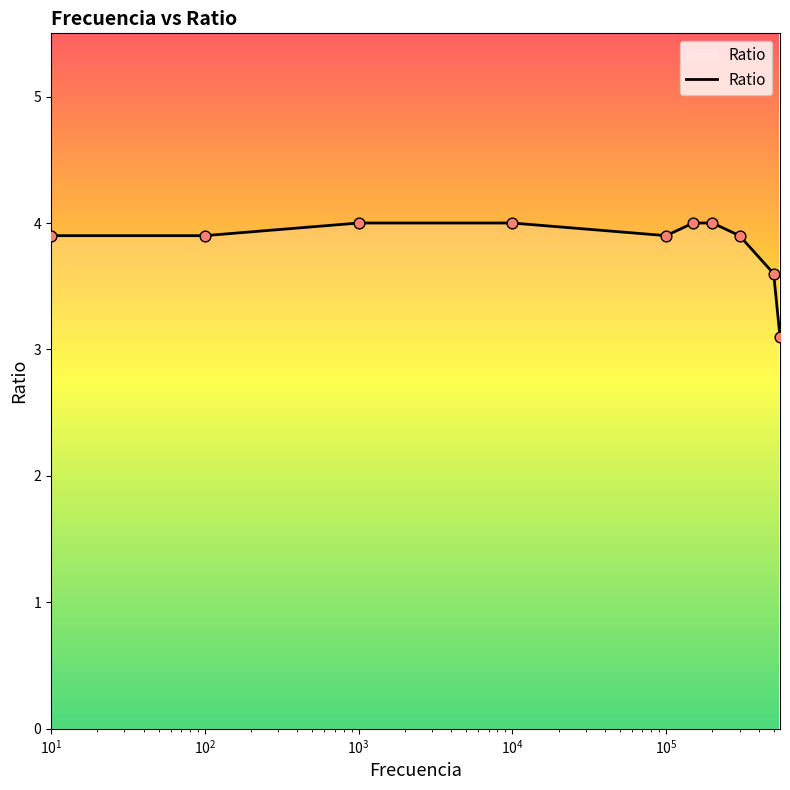

What is the minimum value shown in the chart?

3.1